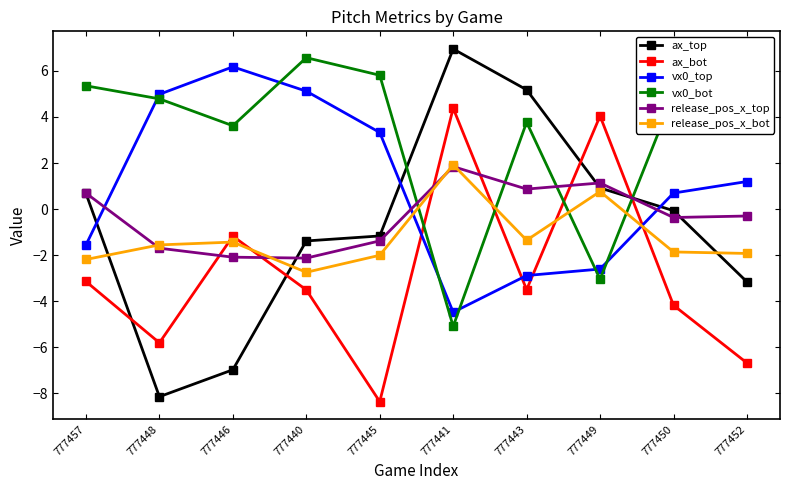

How many data points in release_pos_x_top are above 0?

4